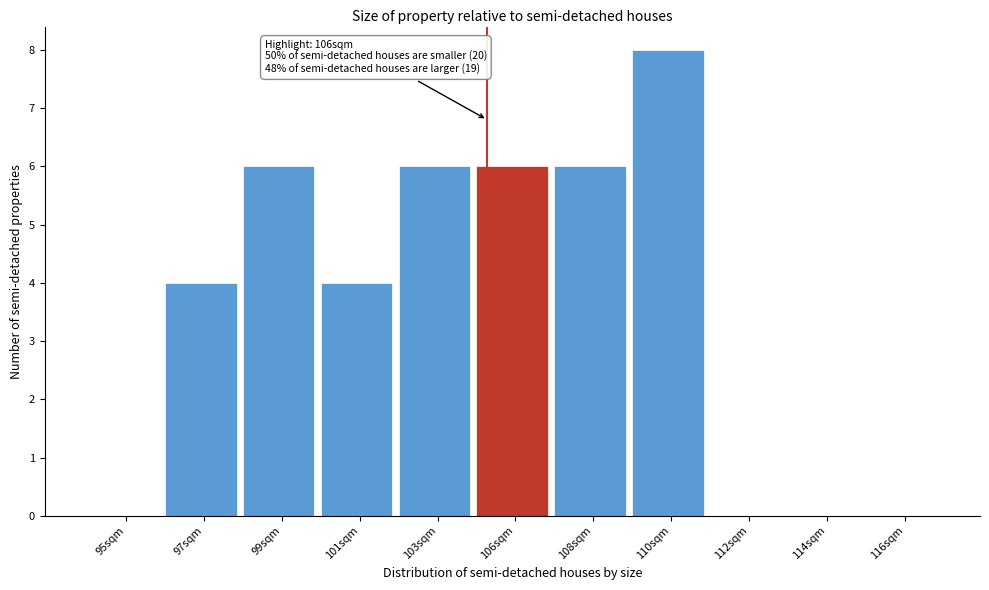

Reading left to right, what are all the values shown in this chart?

95sqm=0	97sqm=4	99sqm=6	101sqm=4	103sqm=6	106sqm=6	108sqm=6	110sqm=8	112sqm=0	114sqm=0	116sqm=0